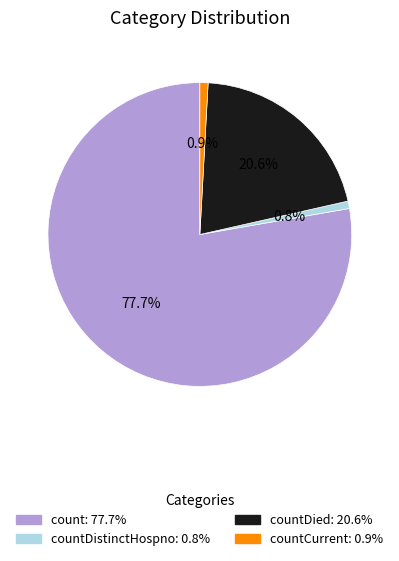

Is there a majority slice in this chart?

Yes